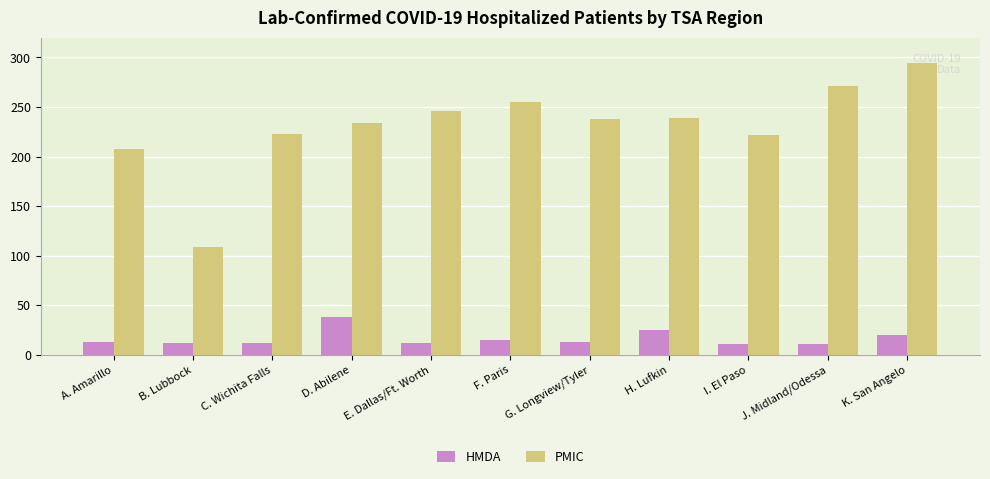

Are the bars horizontal?

No